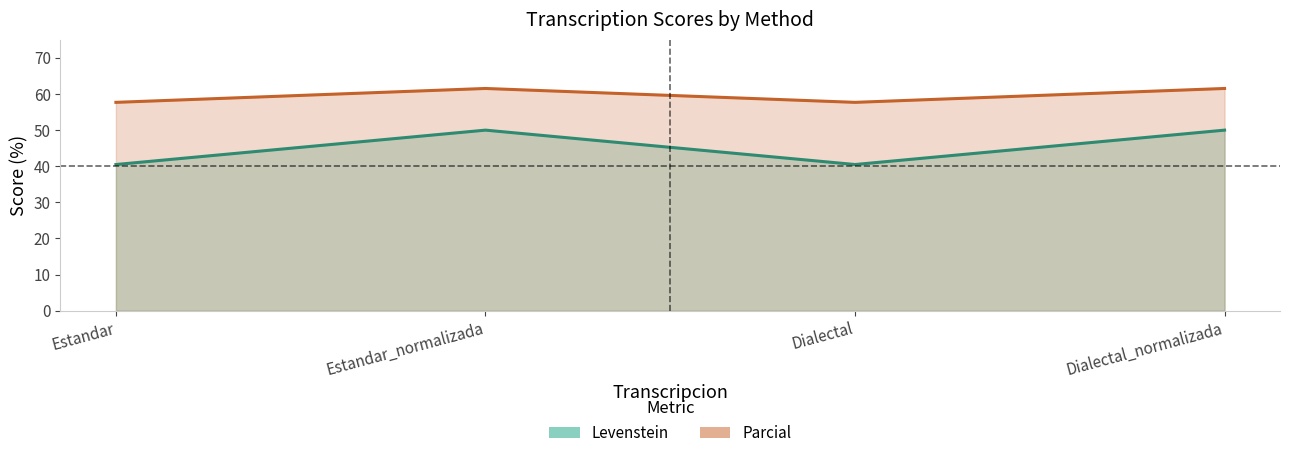

How many distinct data groups are displayed?

2